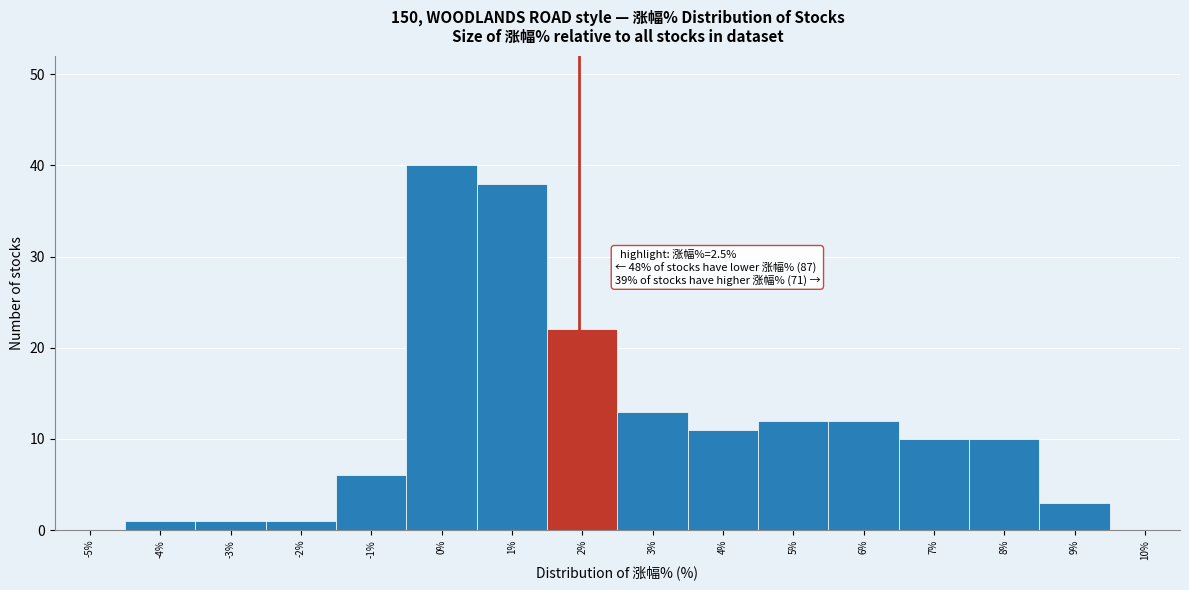

Reading left to right, list all the values displayed in this chart.

-5%=0	-4%=1	-3%=1	-2%=1	-1%=6	0%=40	1%=38	2%=22	3%=13	4%=11	5%=12	6%=12	7%=10	8%=10	9%=3	10%=0